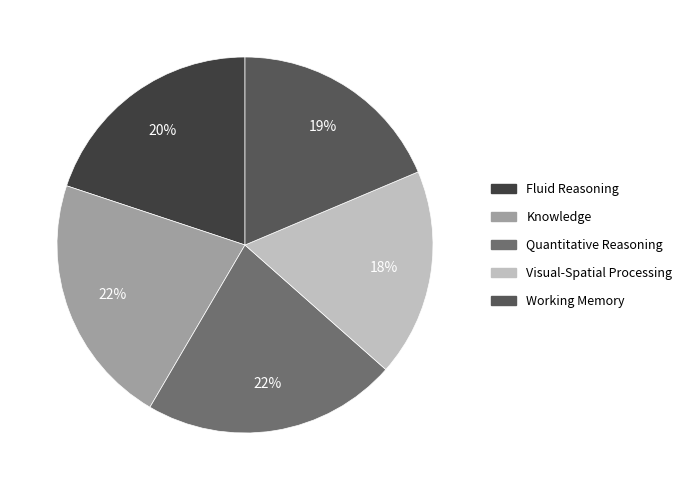

How many segments does this pie chart have?

5